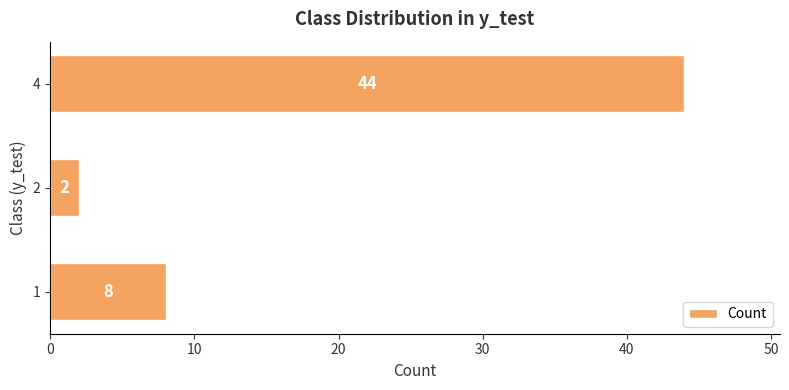

Reading bottom to top, extract all data points from this chart.

8	2	44